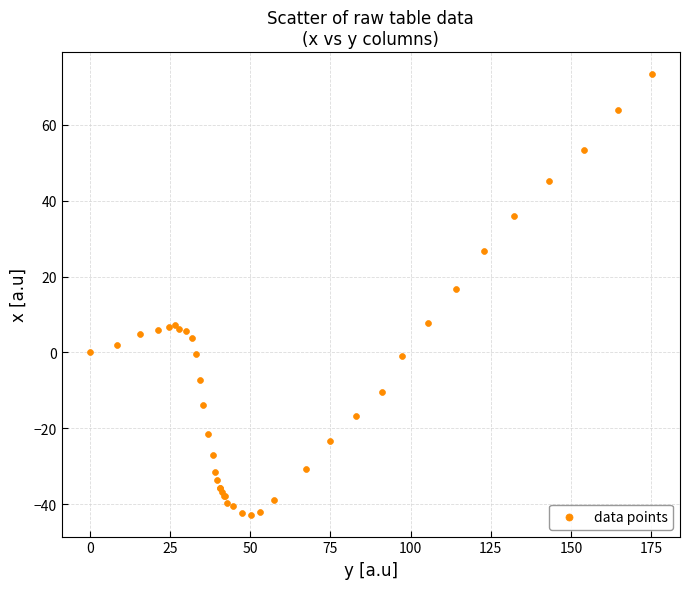

What Y value in the scatter plot is closest to 15?

16.7